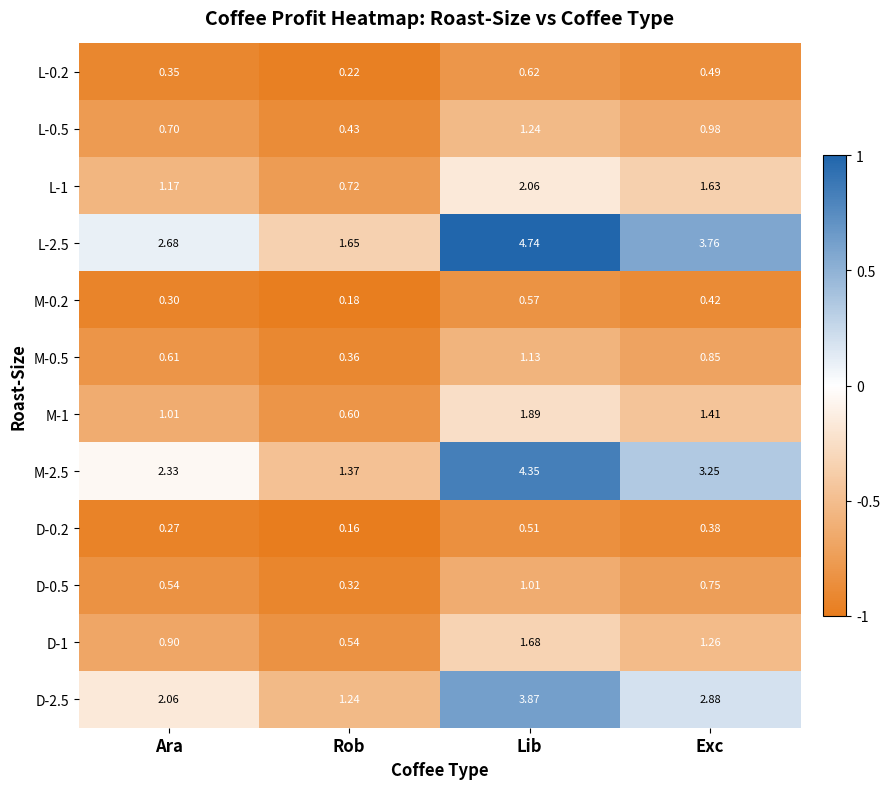

List the series in order of their peak value, highest first.

L-2.5, M-2.5, D-2.5, L-1, M-1, D-1, L-0.5, M-0.5, D-0.5, L-0.2, M-0.2, D-0.2